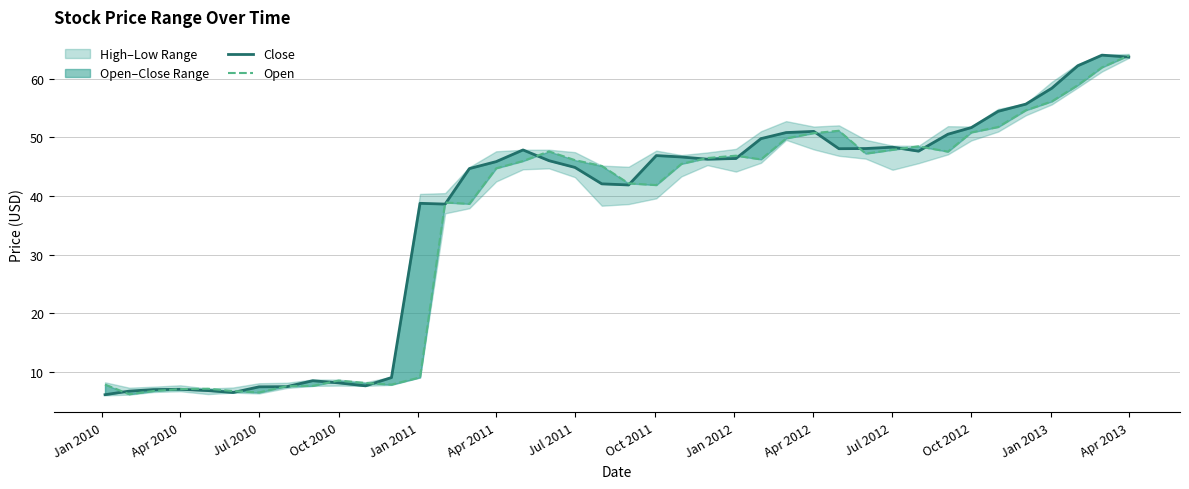

How many data points in Close are above 46?

21